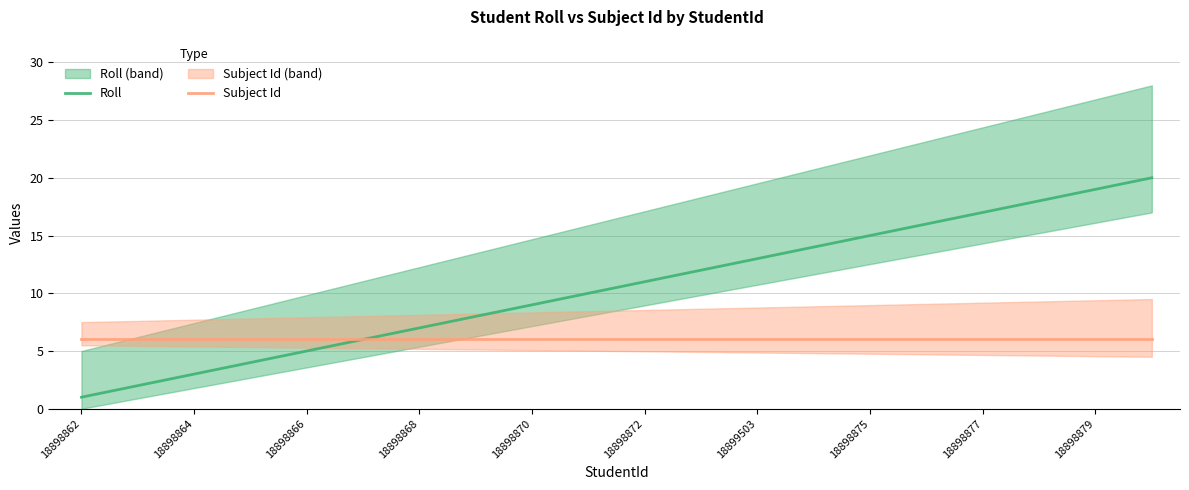

At which label does Roll reach its minimum?

18898862